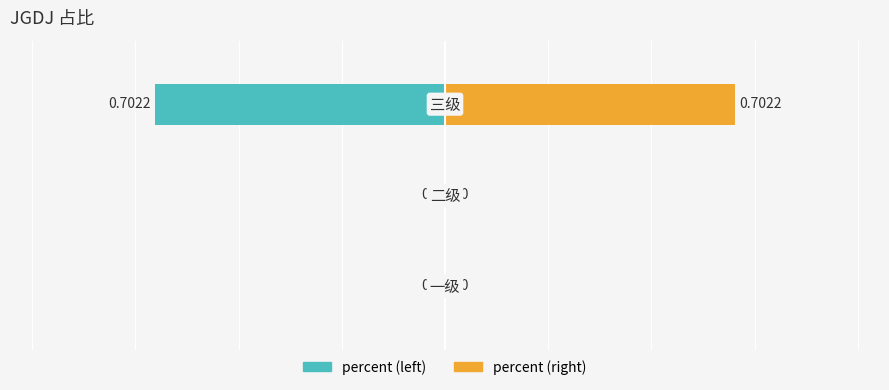

What is the value of the 3rd bar from the left?

-0.7